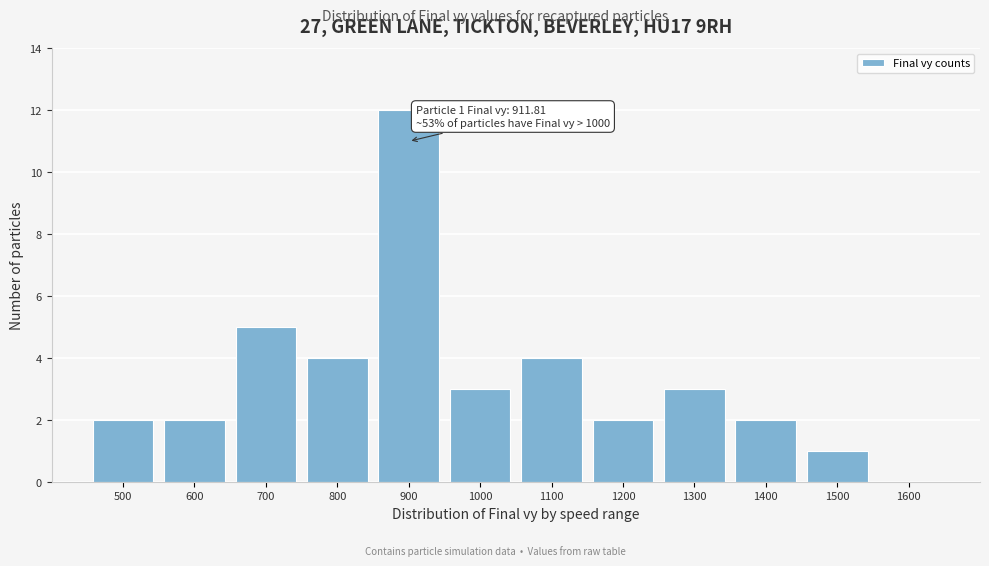

Reading left to right, what are all the values shown in this chart?

500=2	600=2	700=5	800=4	900=12	1000=3	1100=4	1200=2	1300=3	1400=2	1500=1	1600=0